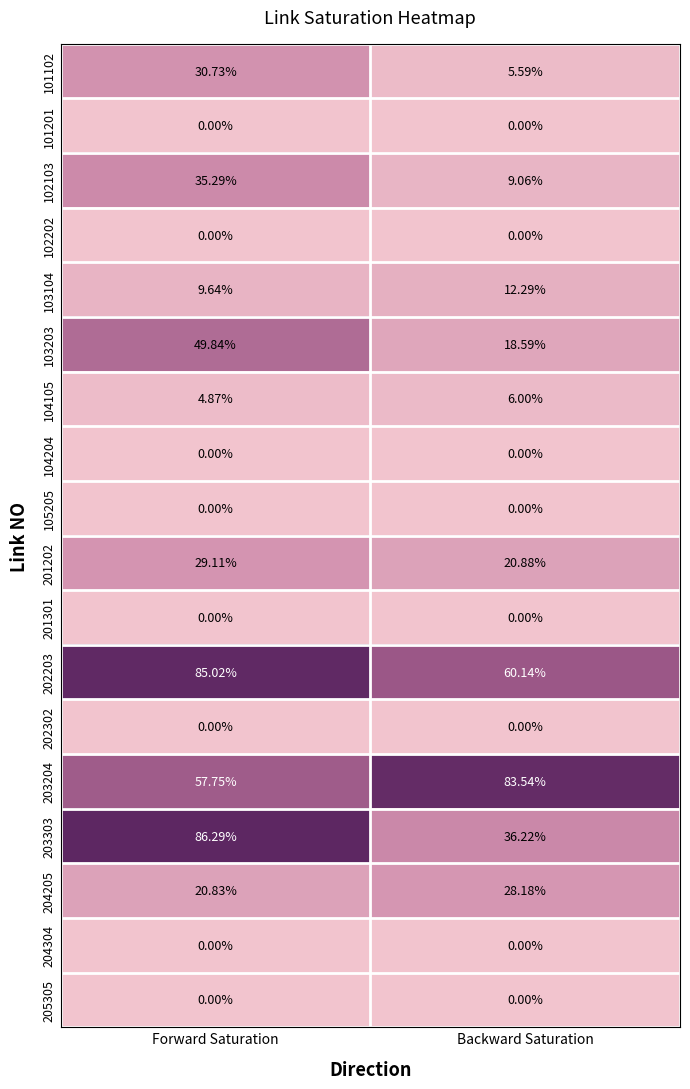

Which series has the widest spread of values?

203303